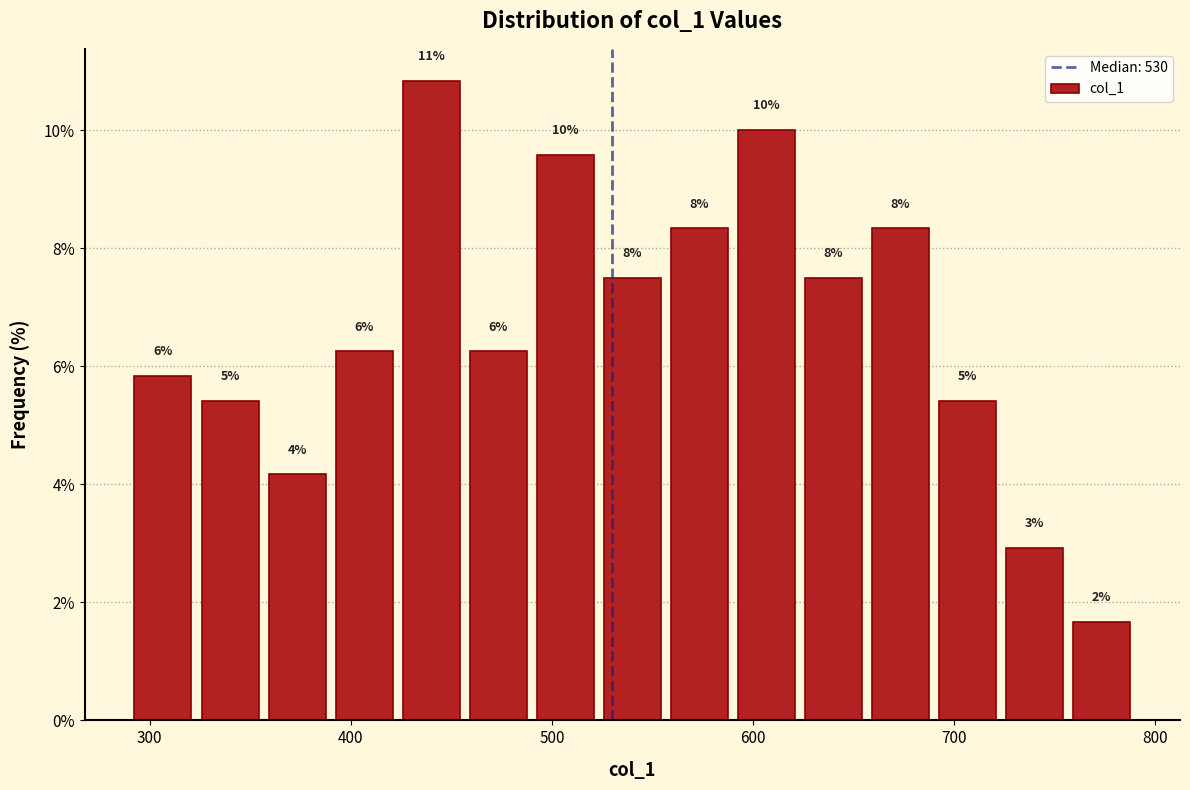

Around what value on the x-axis is the tallest bar? Give the approximate position of its centre, as read against the axis.

440